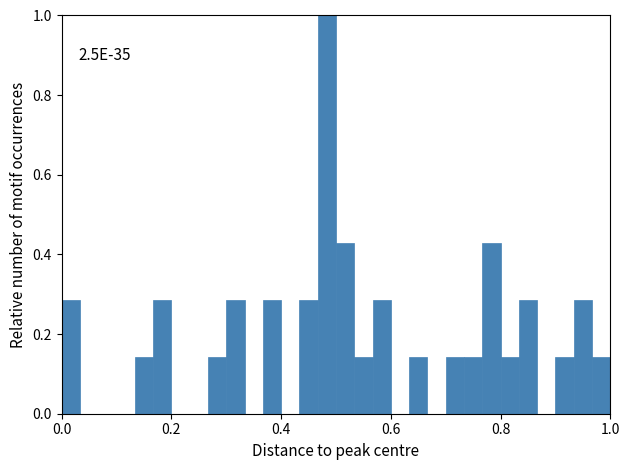

Around what value on the x-axis is the tallest bar? Give the approximate position of its centre, as read against the axis.

0.48